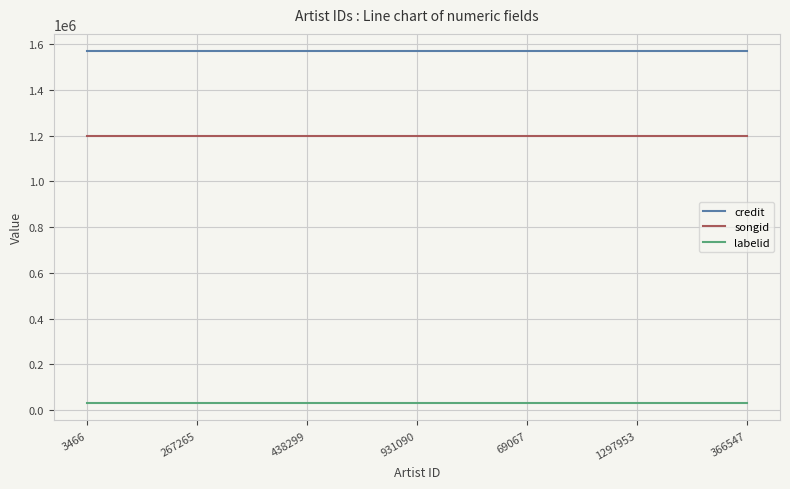

True or false: labelid and songid intersect in this chart.

False